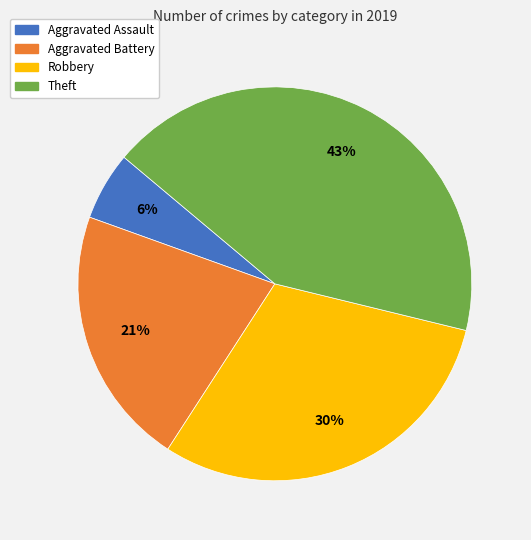

How many segments does this pie chart have?

4